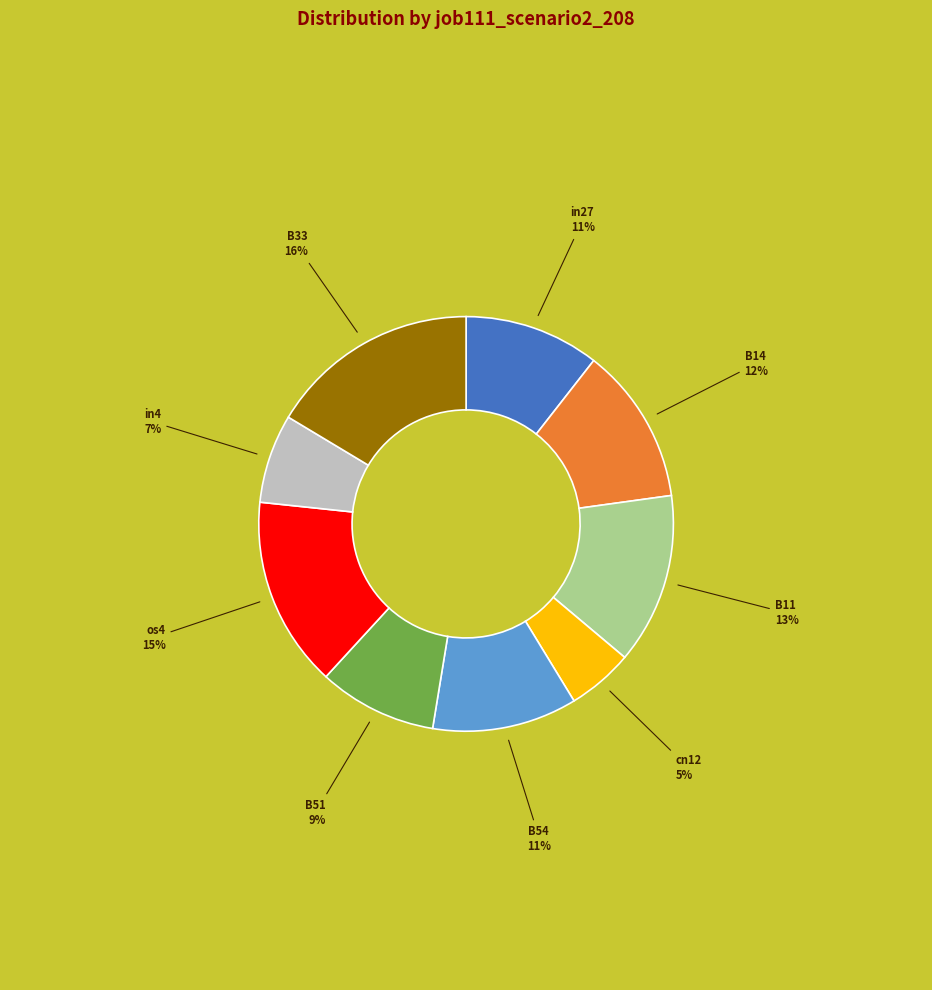

Combined, do B14 and in27 account for over 50%?

No